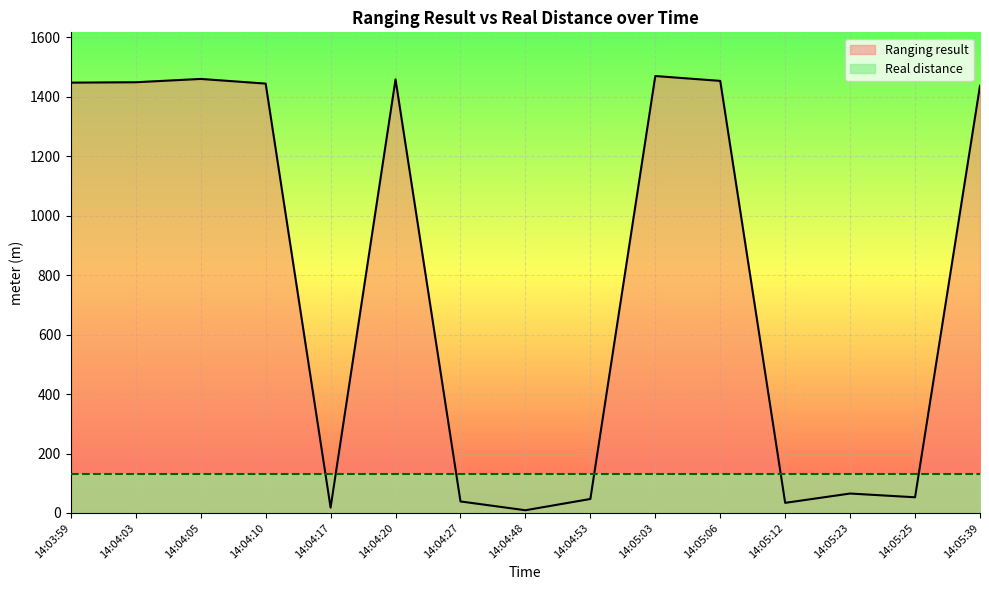

What position from the right is 14:03:59?

15